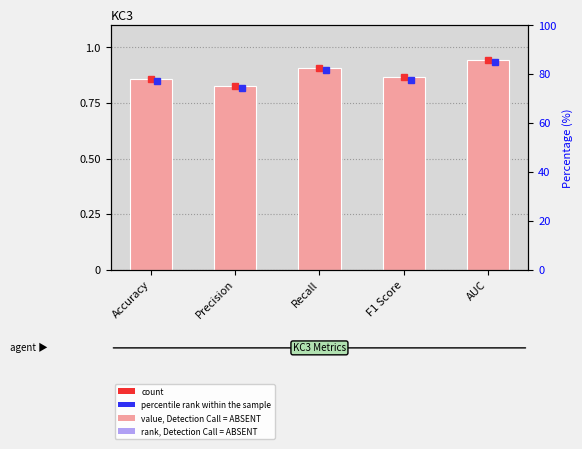

What is the difference between the maximum and second lowest values?

0.1